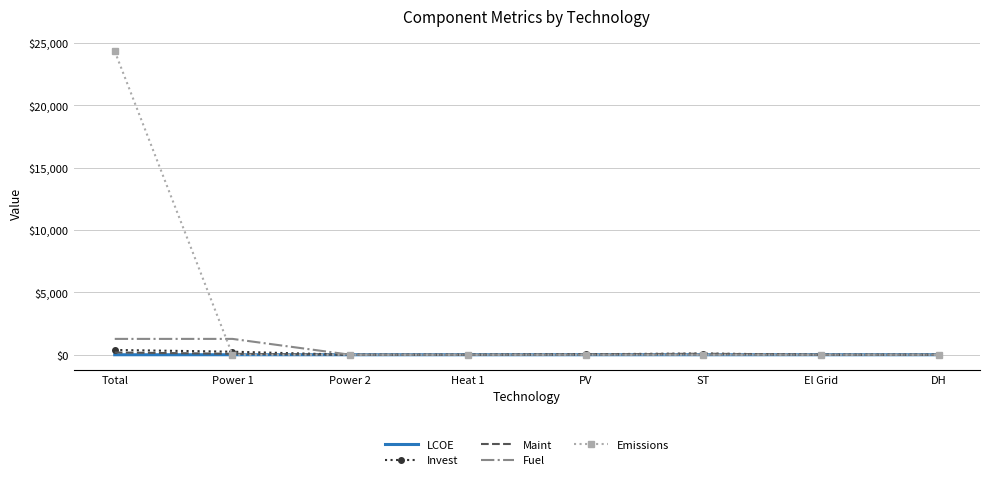

Which series has the widest spread of values?

Emissions